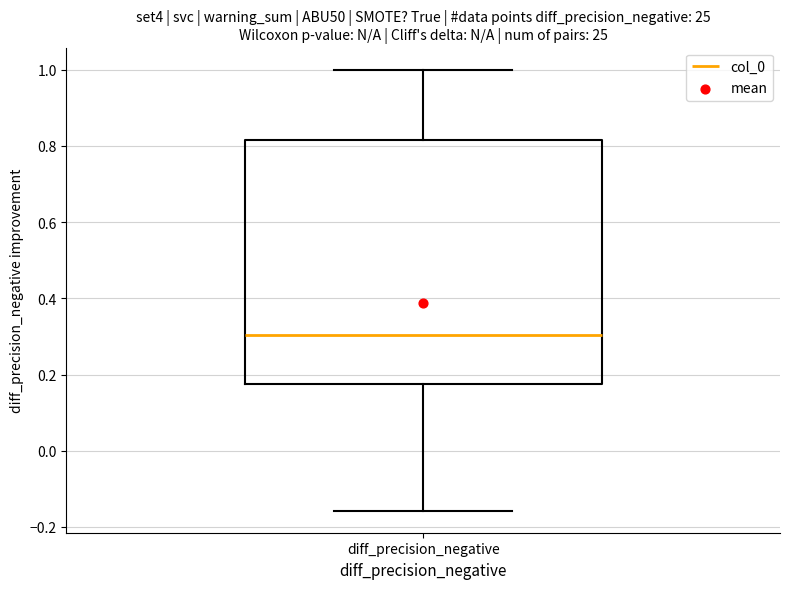

Transcribe this box plot: give where the median line is, the range the box spans, and where the two whiskers end, as read against the y-axis. The values are not printed on the chart, so give them approximately, as read against the axis.

median 0.30, box 0.18 to 0.82, whiskers -0.16 to 1.00